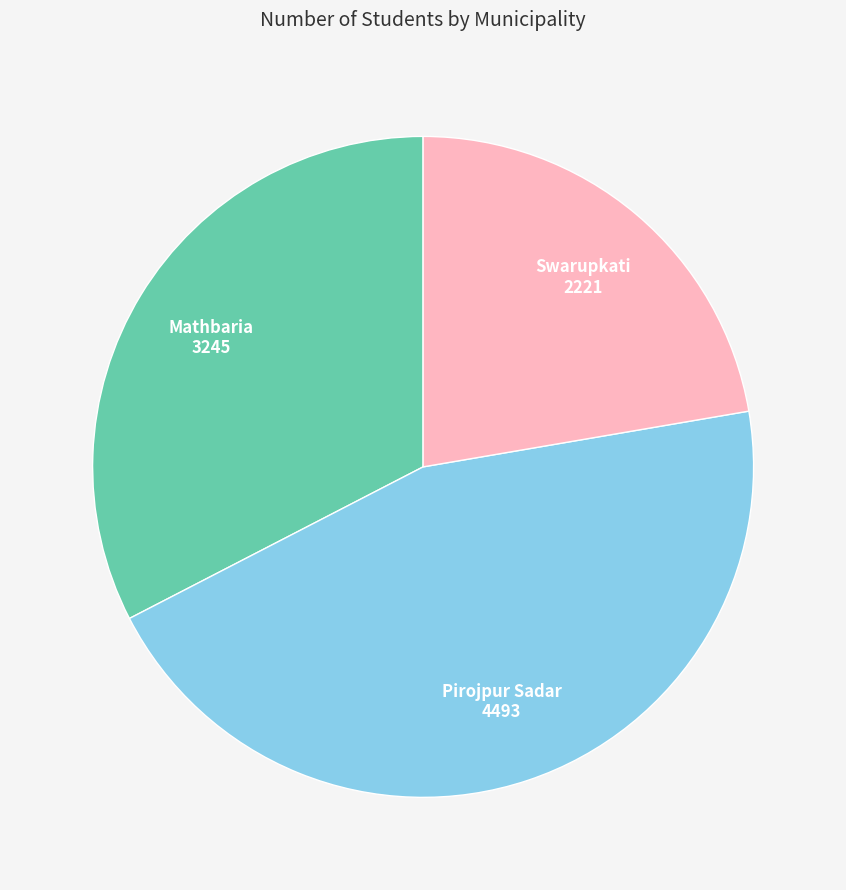

Does any single category account for the majority?

No